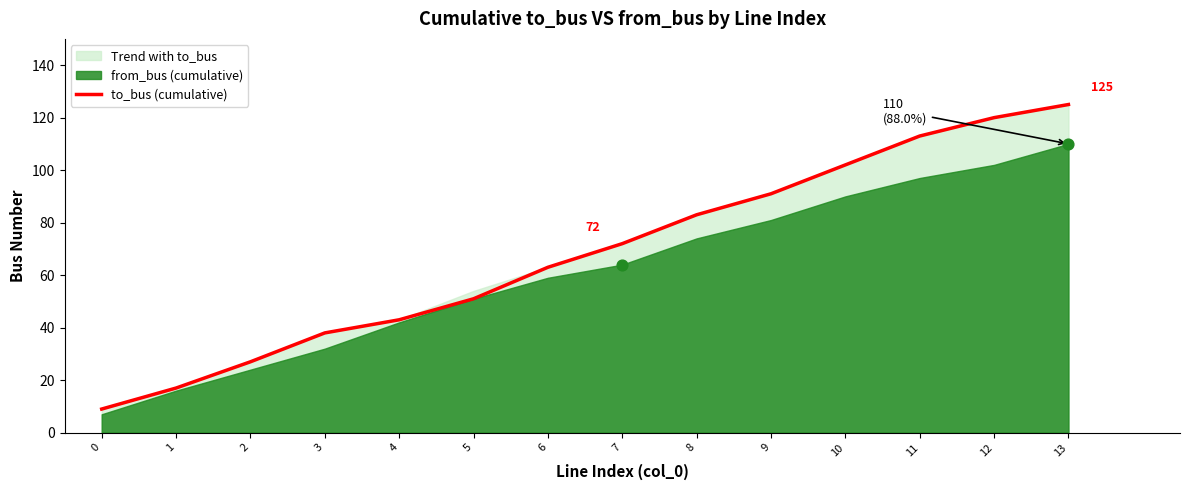

Between 12 and 2, which is larger?

12